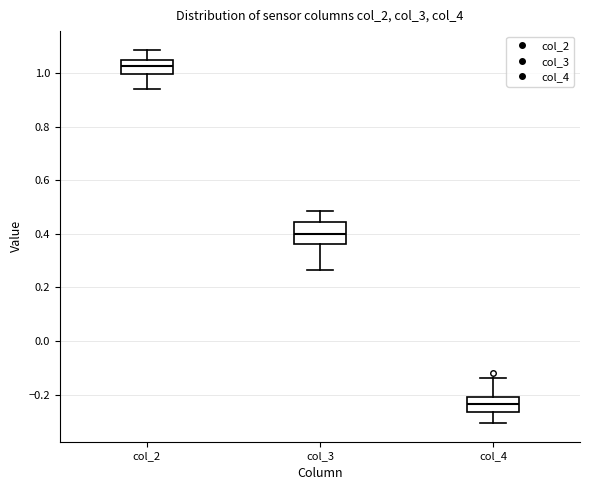

Which box is the tallest, from its lower edge to its upper edge?

col_3